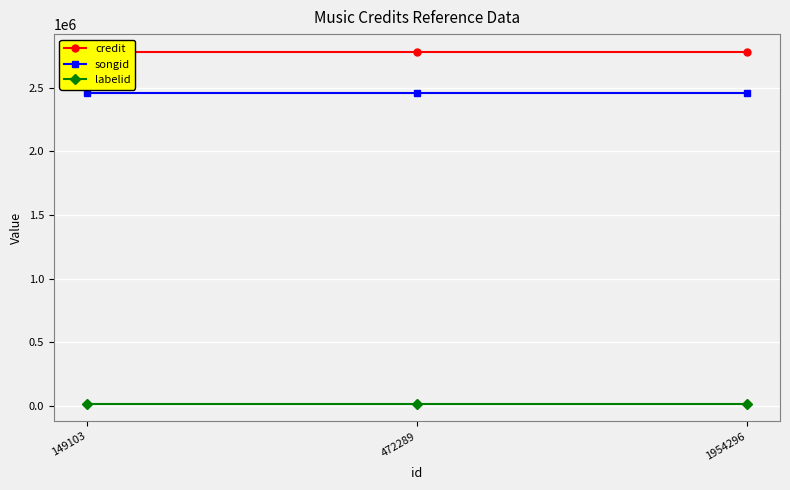

The songid series shows 2455805 at 1954296. True or false?

True